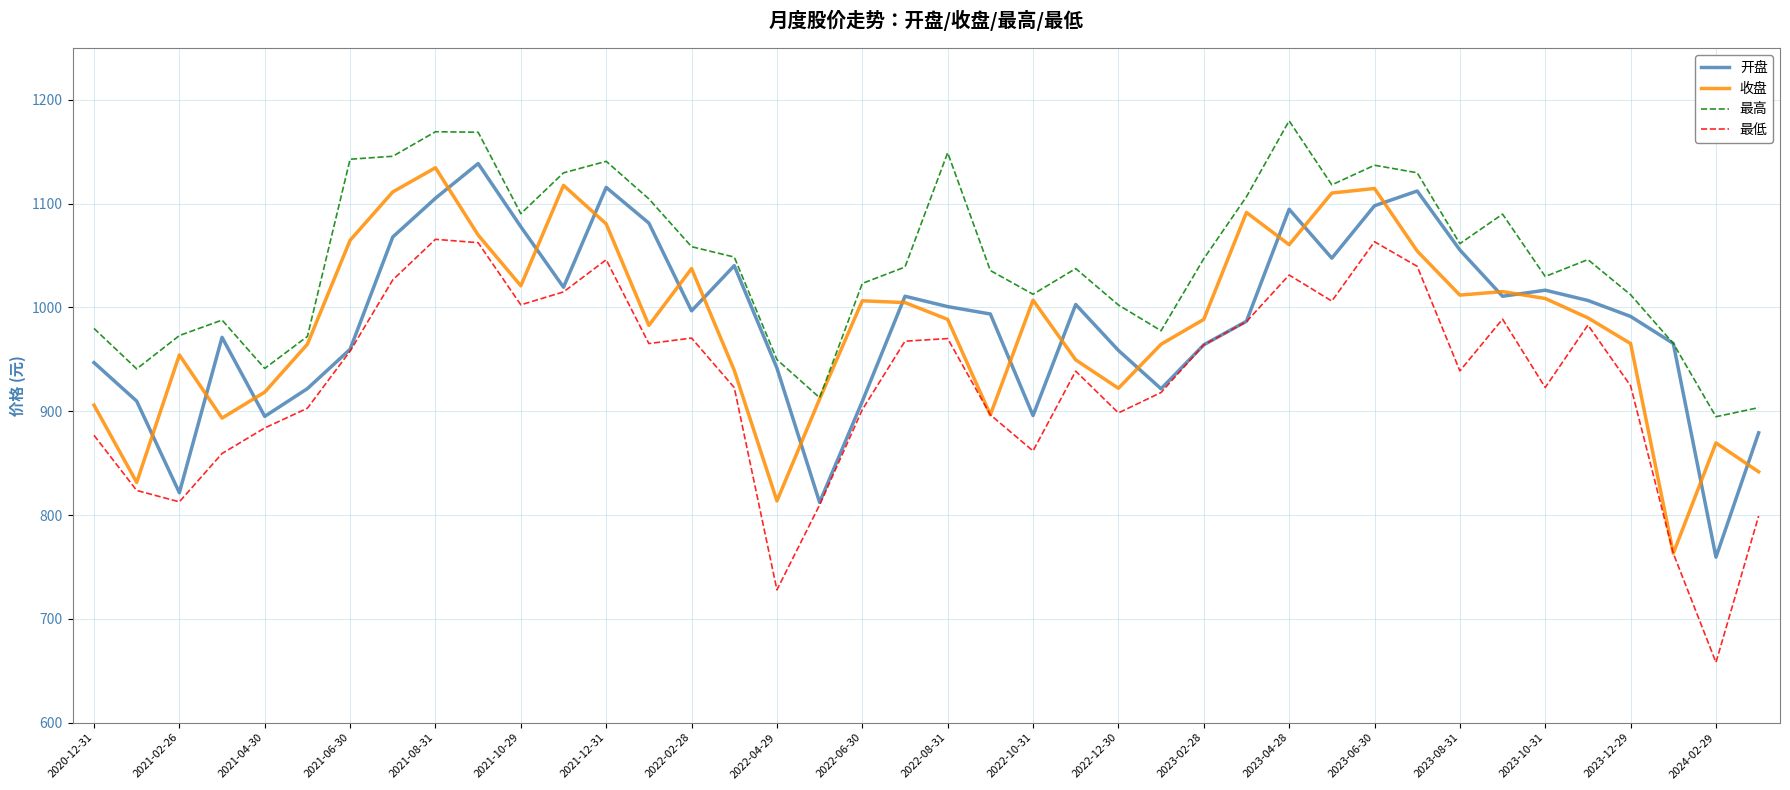

Which series has the largest total across all categories?

最高